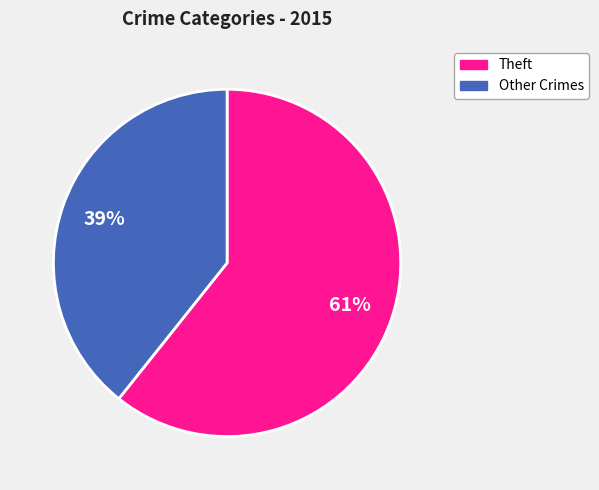

Between Other Crimes and Theft, which is larger?

Theft